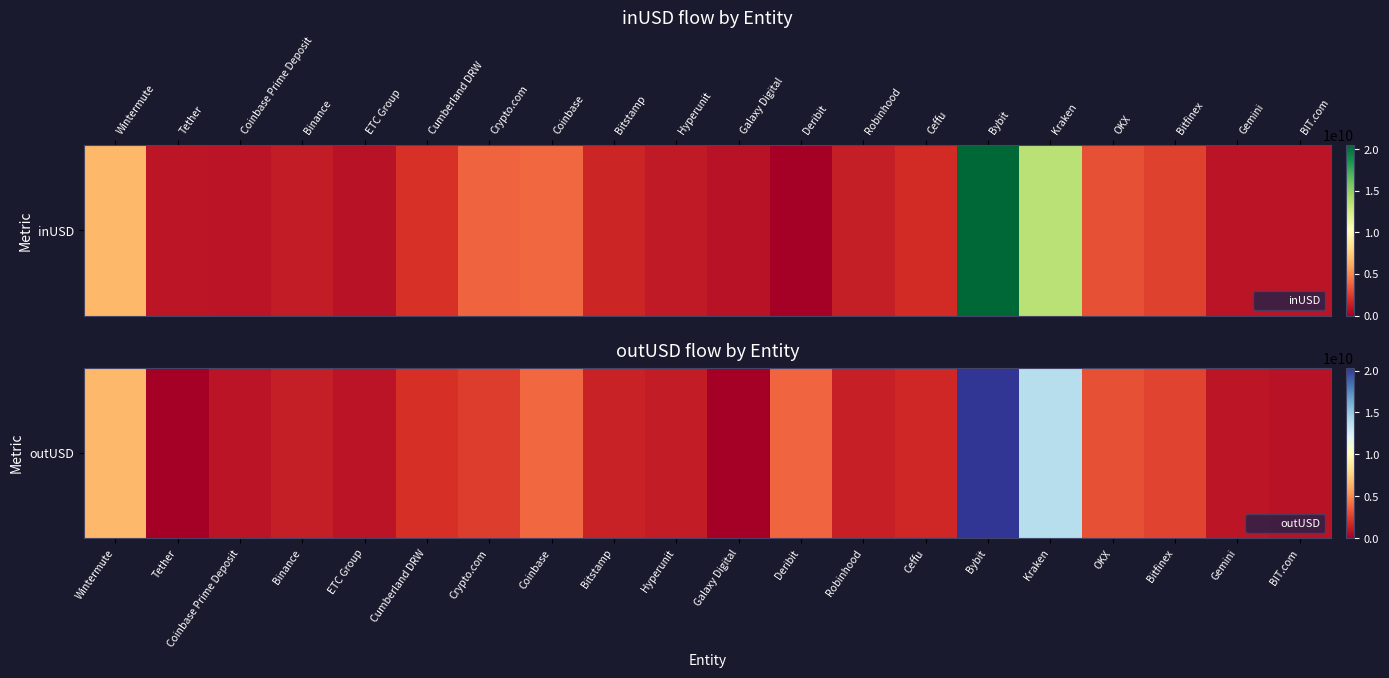

True or false: the data shows 2007437286.6 at Cumberland DRW.

True